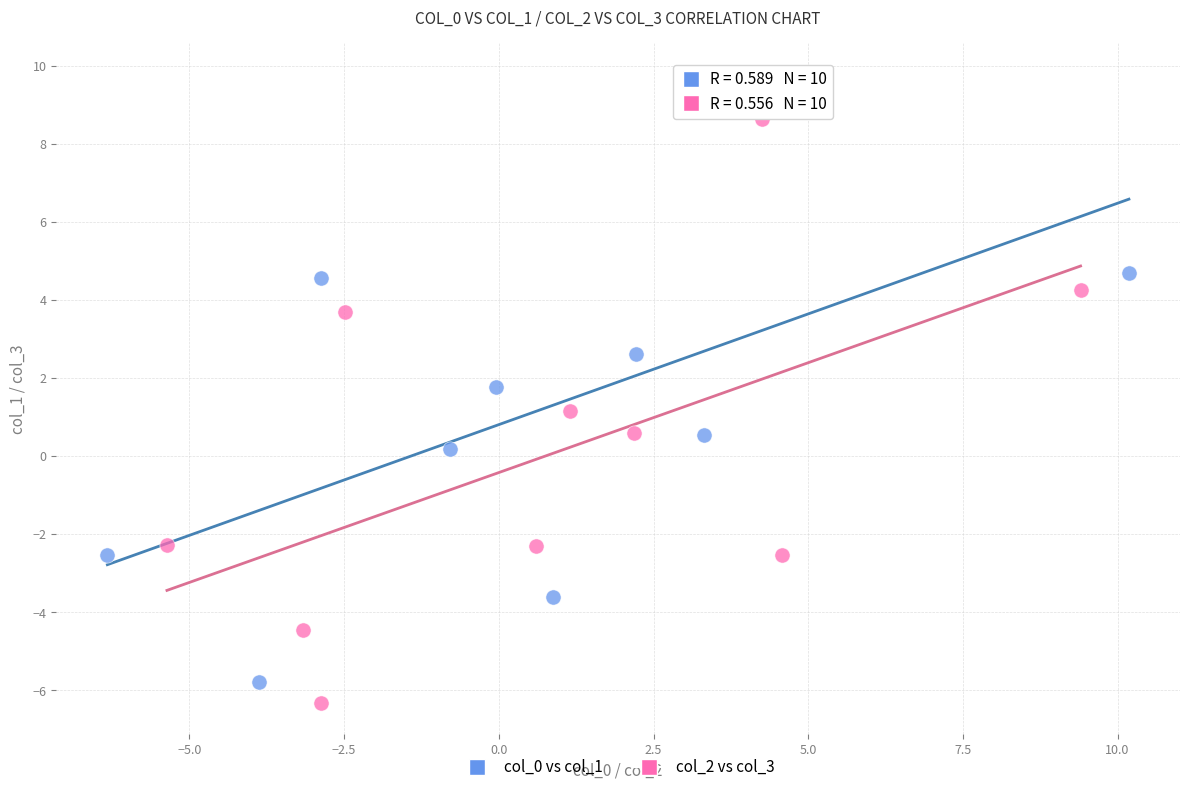

Which series reaches the maximum Y coordinate?

col_0 vs col_1